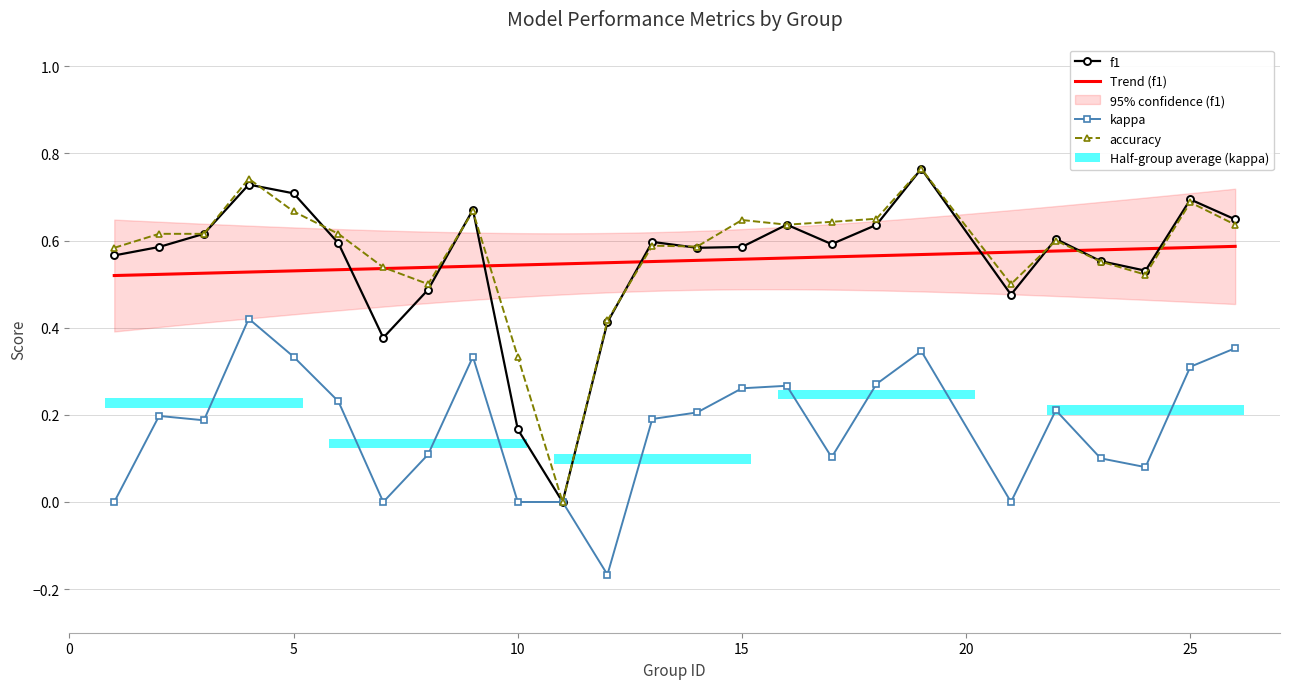

Does the chart contain stacked bars?

No